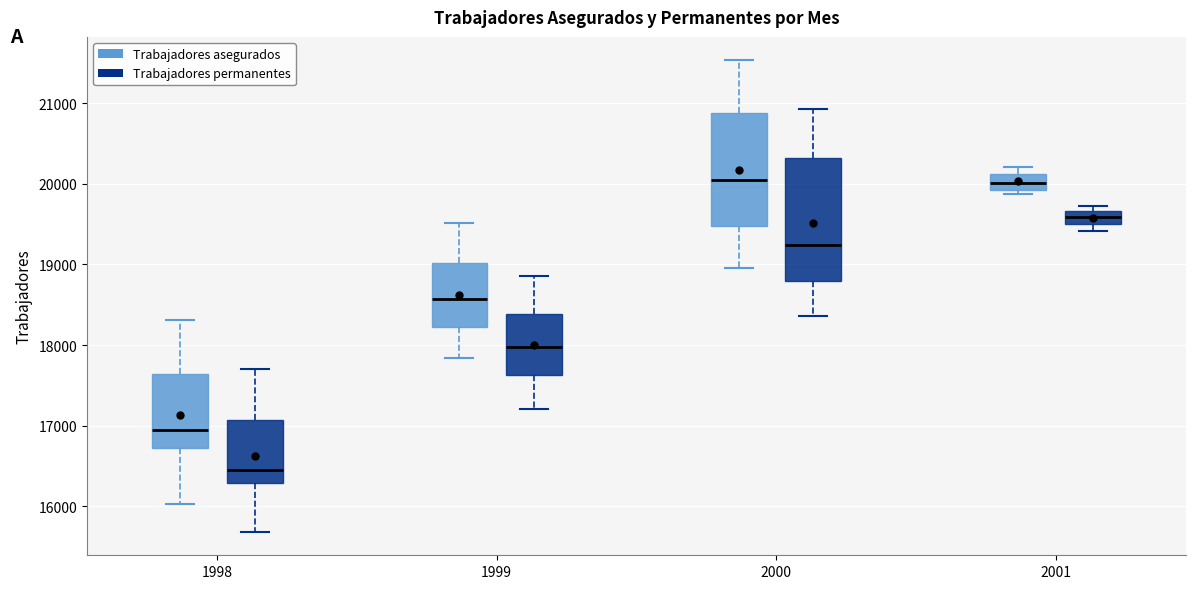

Where is the upper edge of the box for 2000 (Trabajadores permanentes) on the y-axis? The values are not printed on the chart, so give them approximately, as read against the axis.

20300